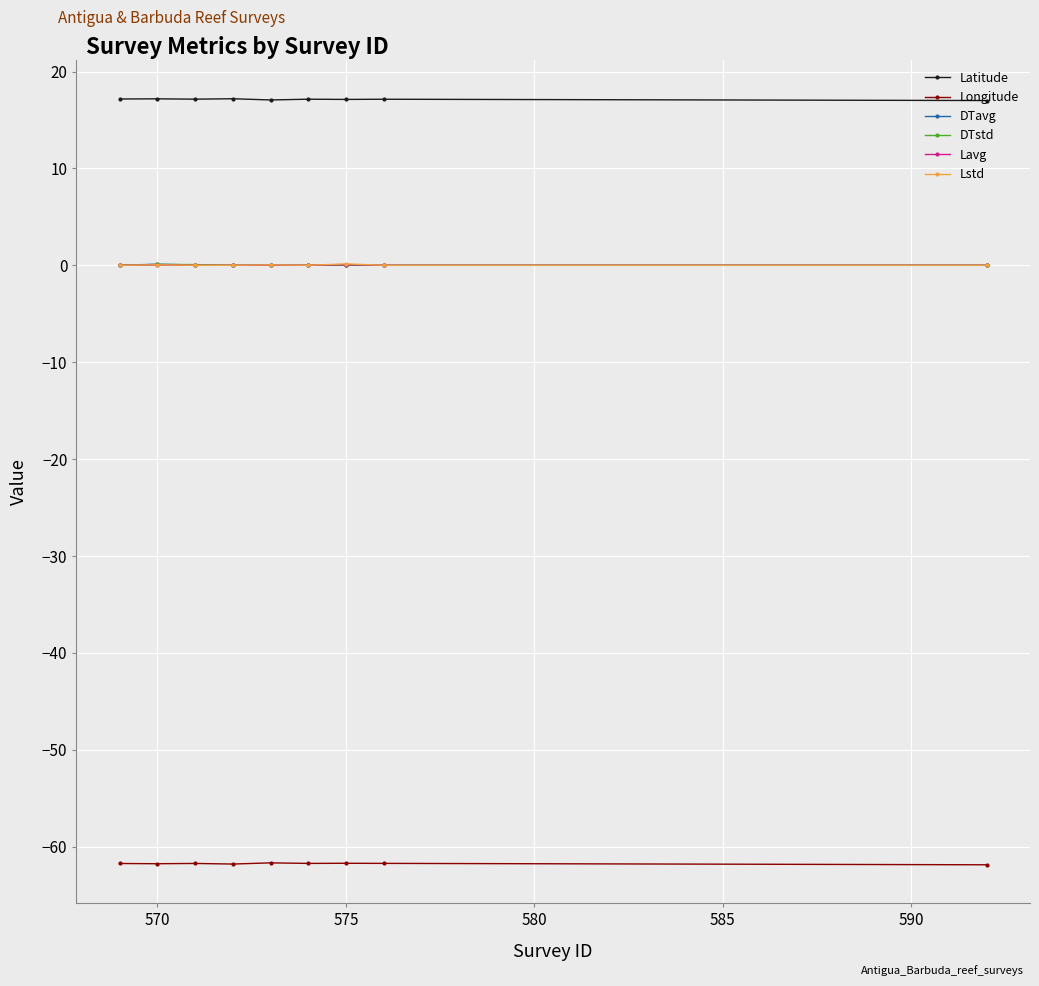

What is the minimum value shown in the chart?

-61.9